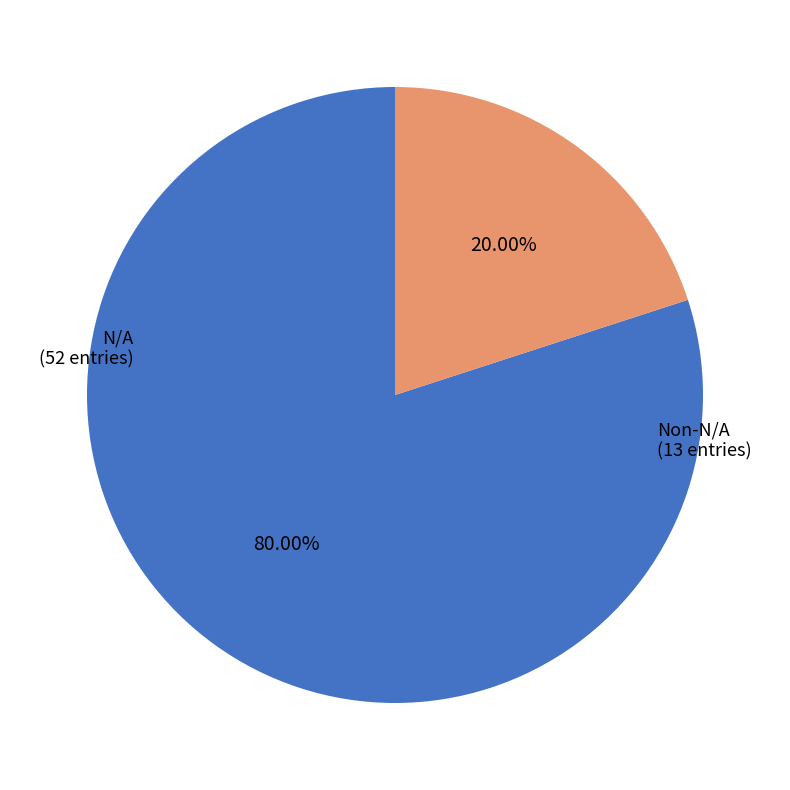

Between Non-N/A and N/A, which is larger?

N/A